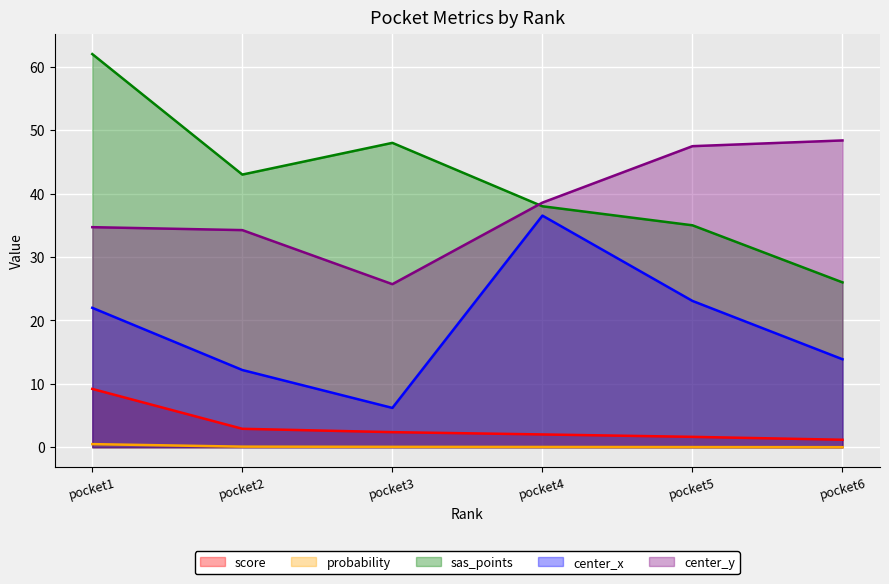

What are all the series names shown in the legend?

score, probability, sas_points, center_x, center_y